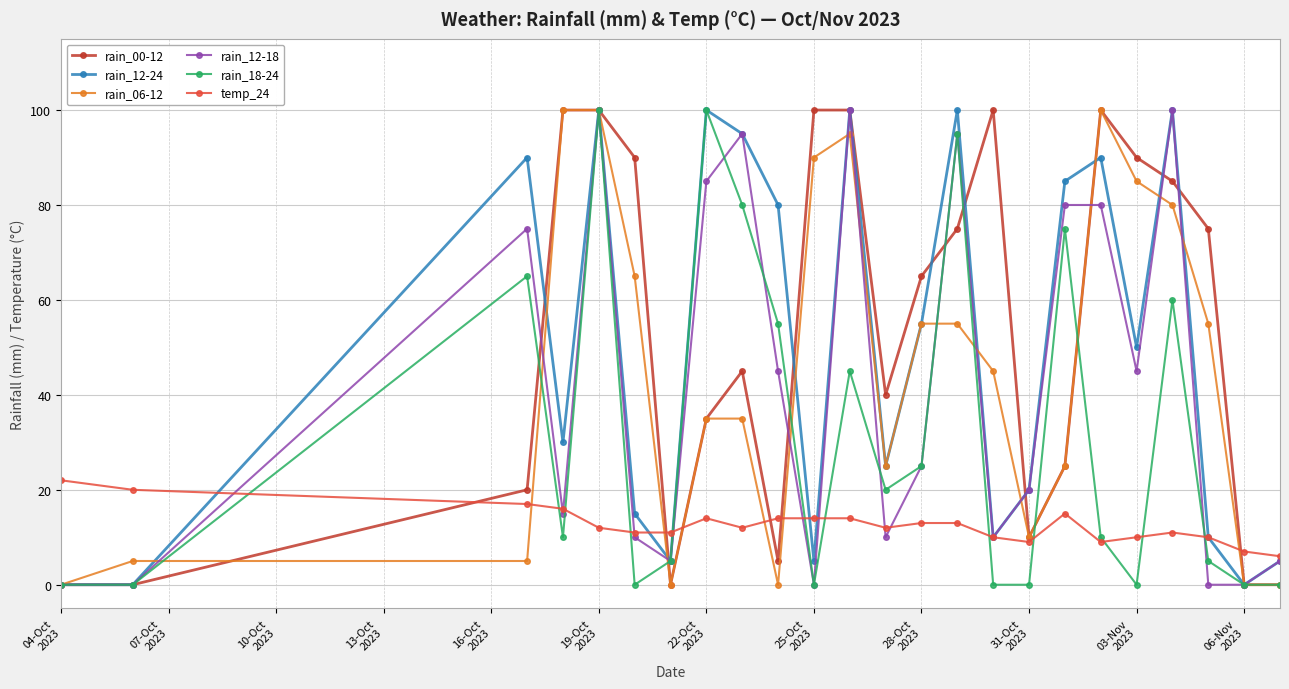

What is the greatest value displayed?

100